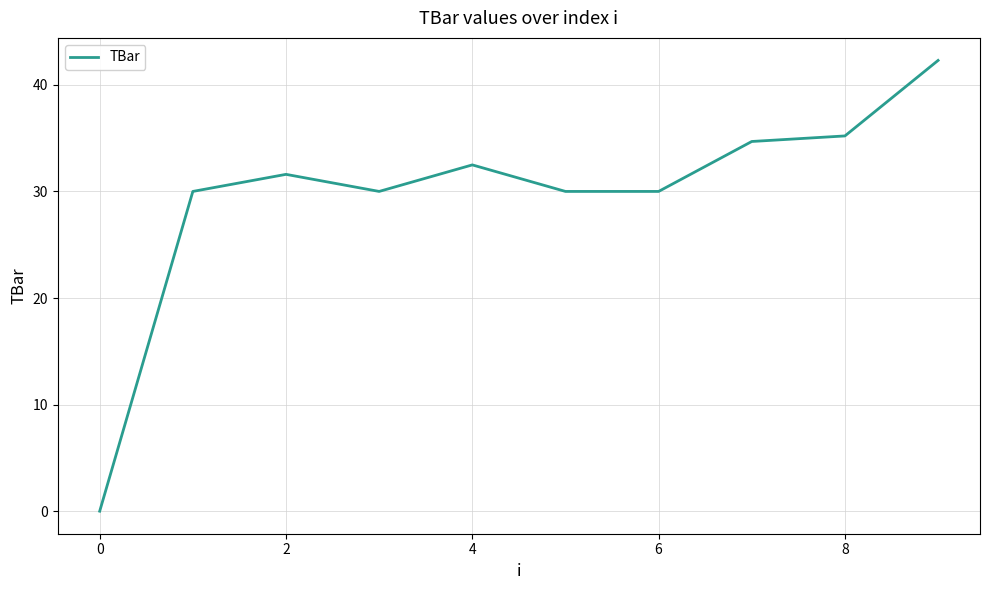

Count the number of data series in this chart.

1